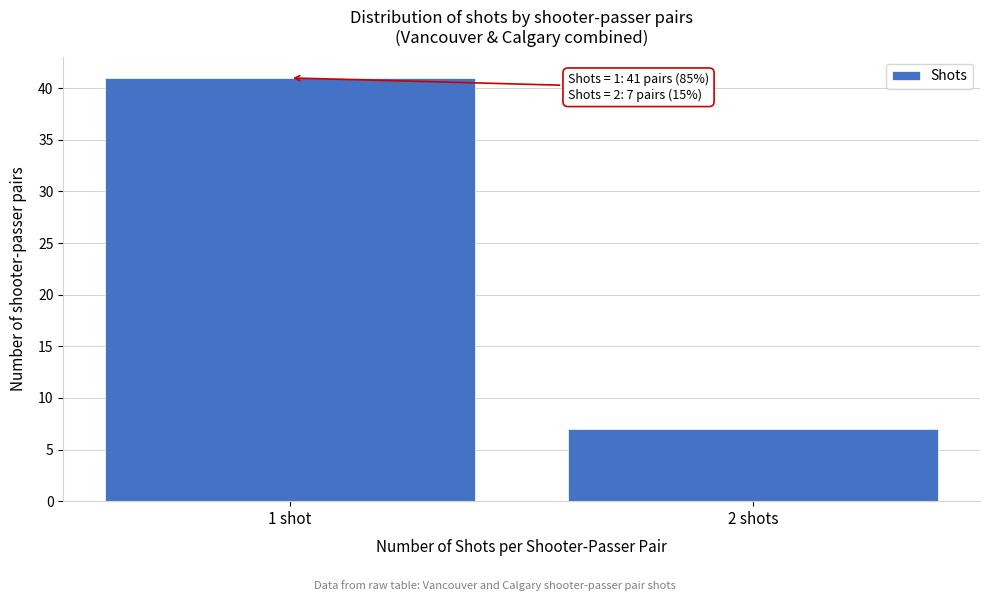

Reading left to right, list all the values displayed in this chart.

1 shot=41	2 shots=7